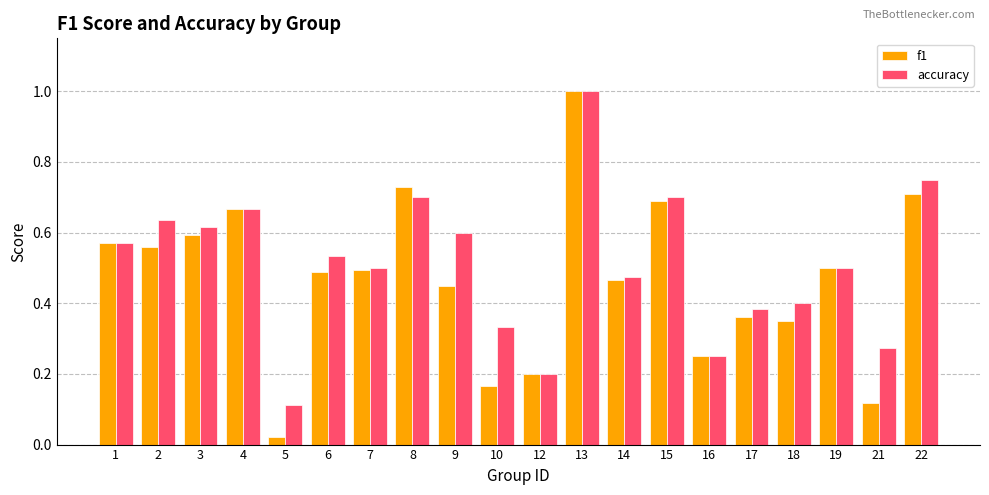

How many bars are there in each group?

2